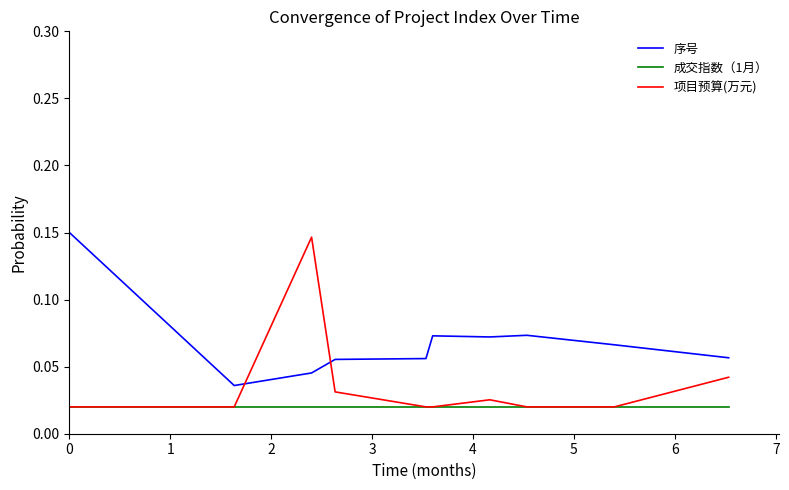

Does the chart have visible grid lines?

No